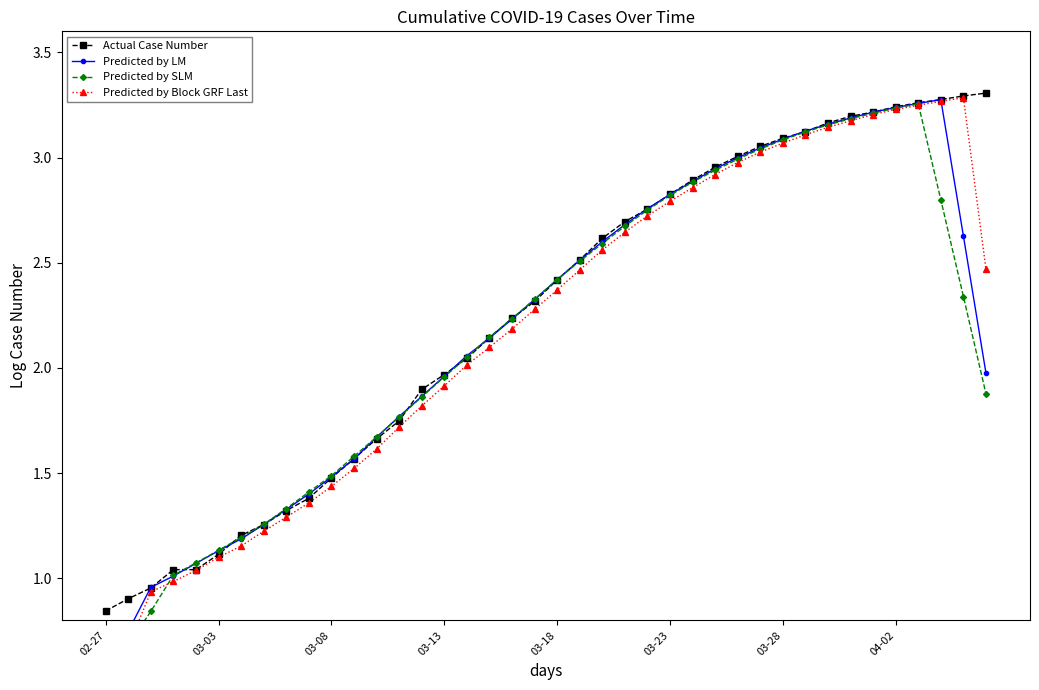

True or false: Predicted by SLM has more than 0 interior local peaks.

True